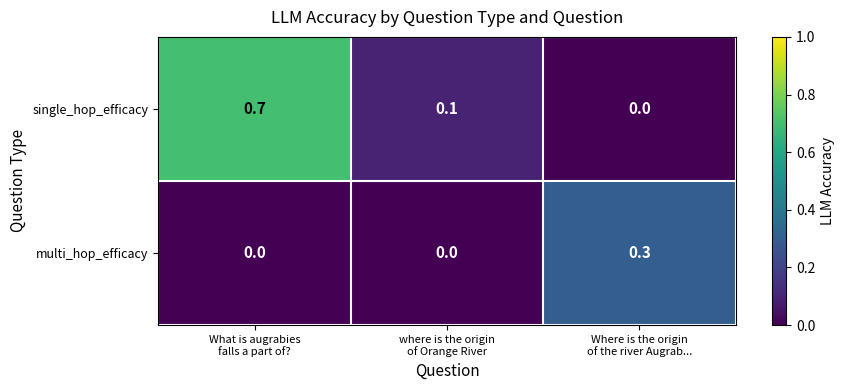

Which series has the largest range (max minus min)?

single_hop_efficacy